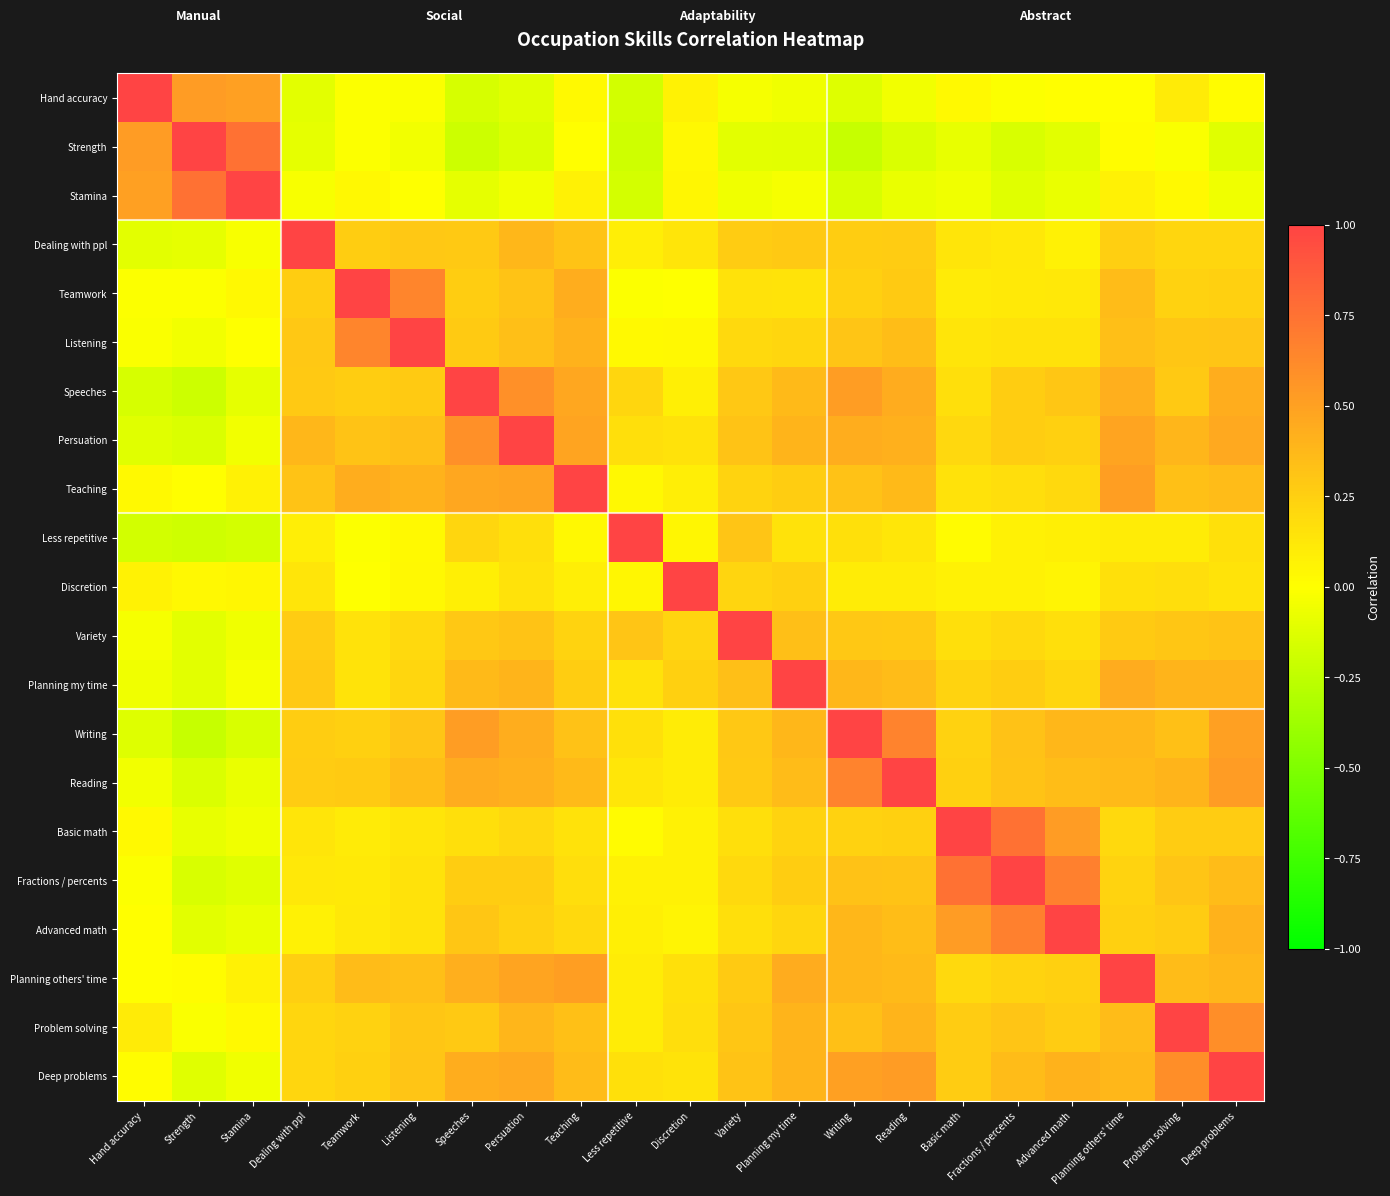

Rank the series at Advanced math from lowest to highest value.

Strength, Stamina, Hand accuracy, Discretion, Dealing with ppl, Less repetitive, Teamwork, Listening, Variety, Teaching, Planning my time, Persuation, Planning others' time, Problem solving, Speeches, Reading, Writing, Deep problems, Basic math, Fractions / percents, Advanced math